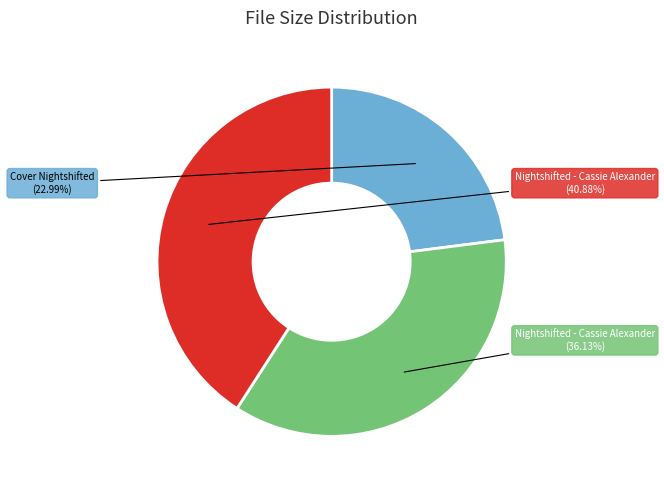

Is there a majority slice in this chart?

No